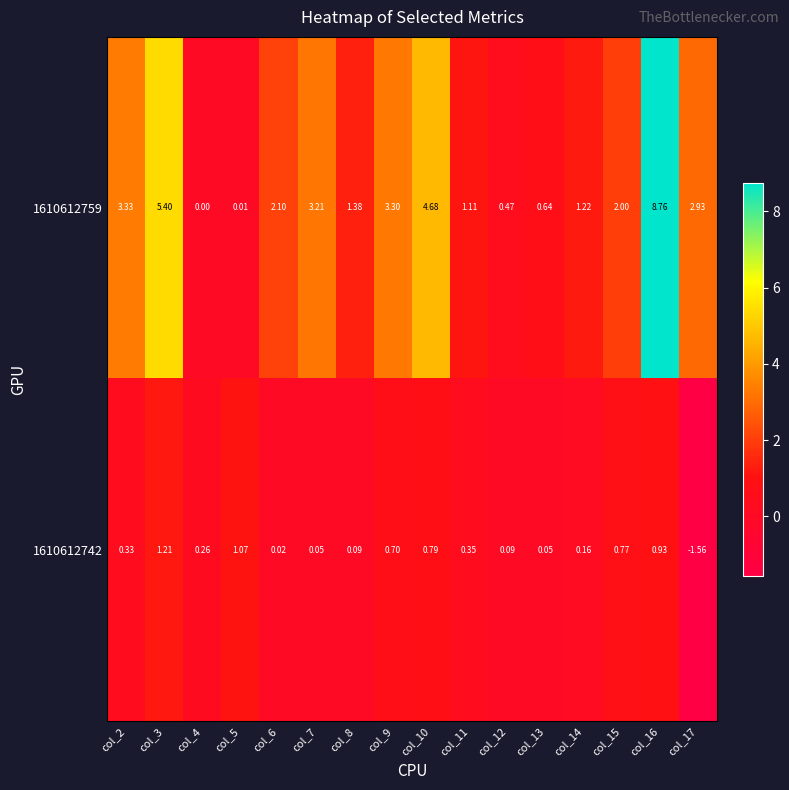

How many data points in 1610612742 are above 0?

15